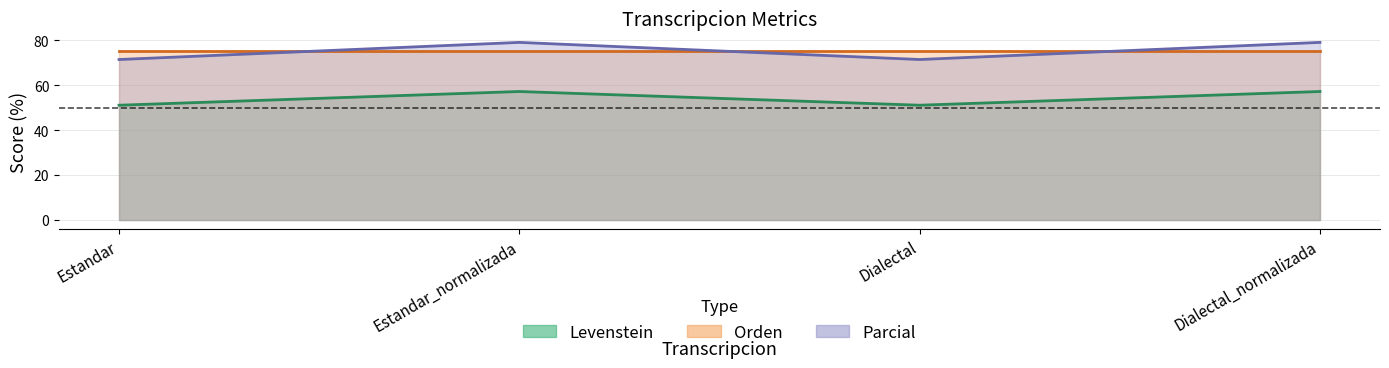

At how many categories does at least one series exceed 69?

4